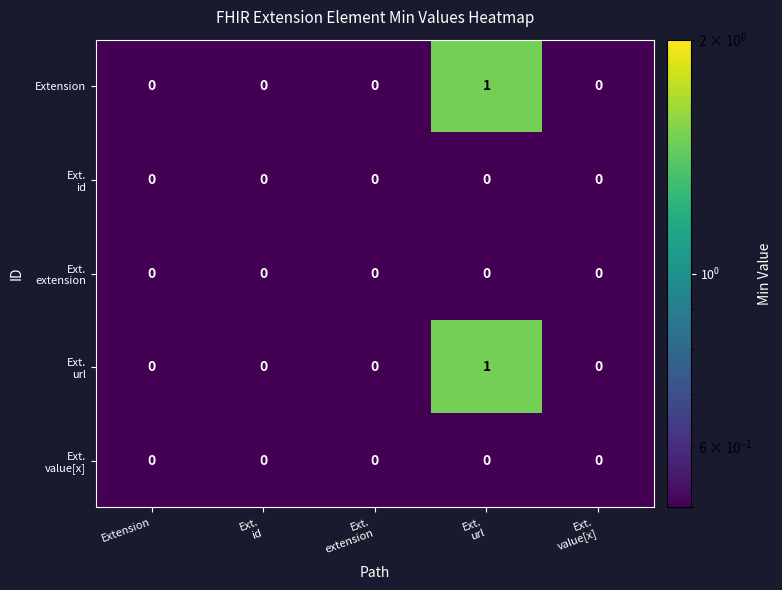

How many values in Extension are above zero?

1